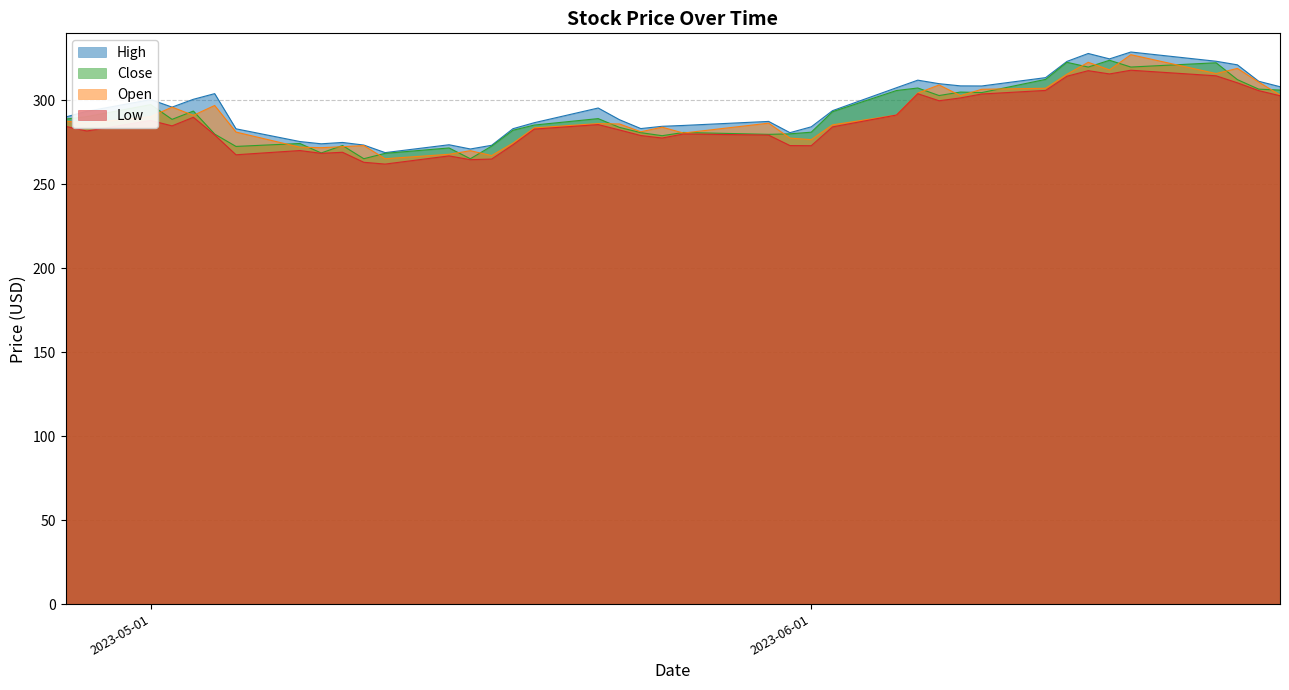

How many data points does each series have?

40